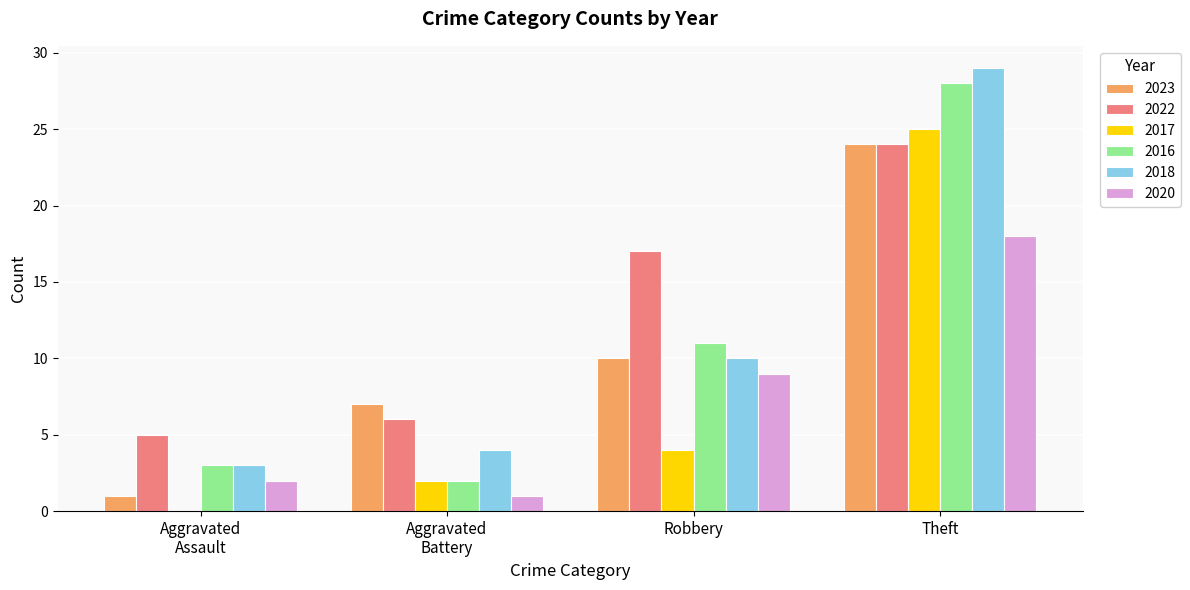

At which category is the sum across all series the highest?

Theft